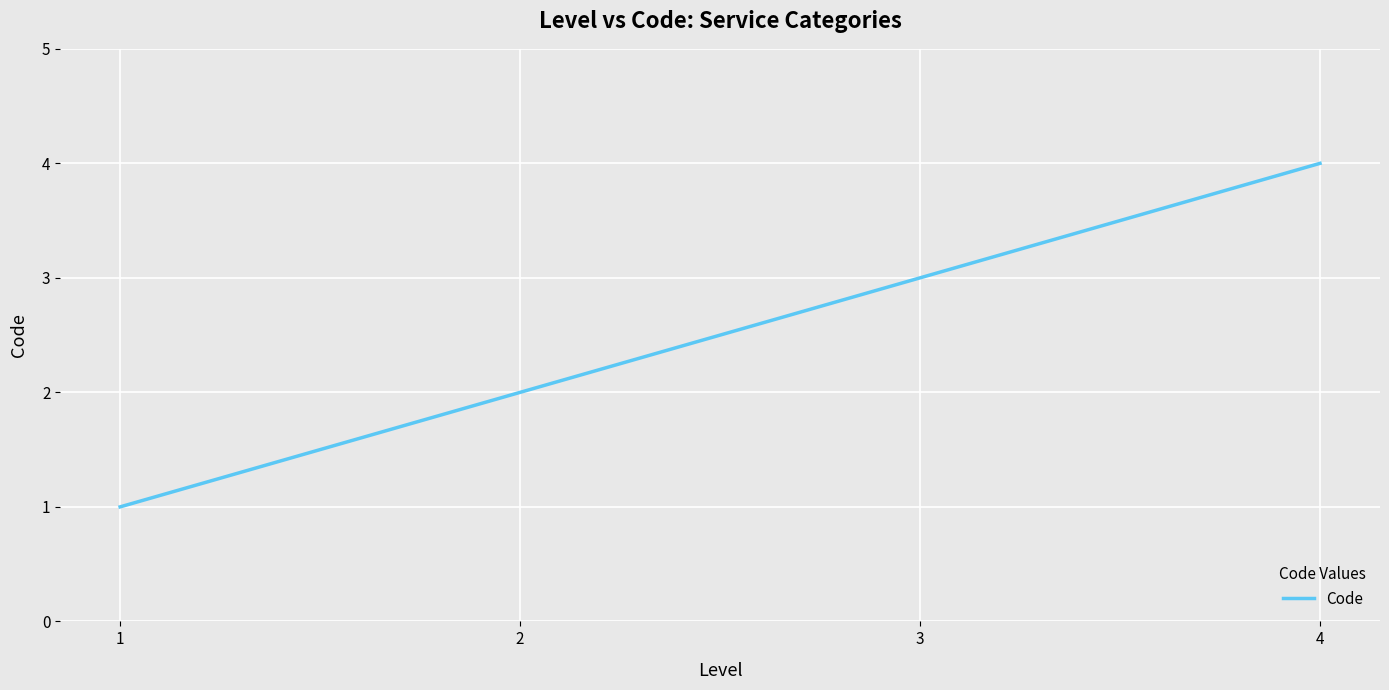

Is it true that the value at 4 is 2?

False